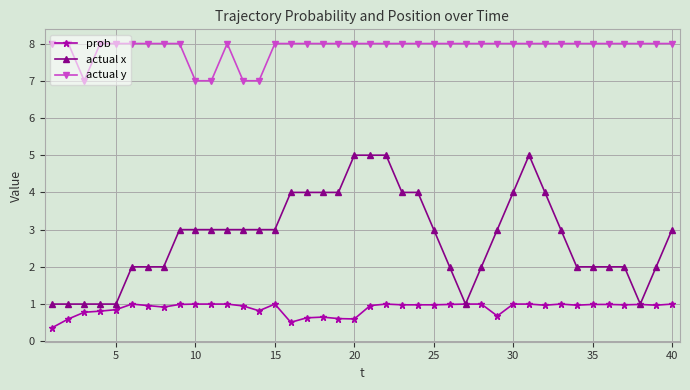

True or false: actual x has more than 0 points higher than both neighbors.

True